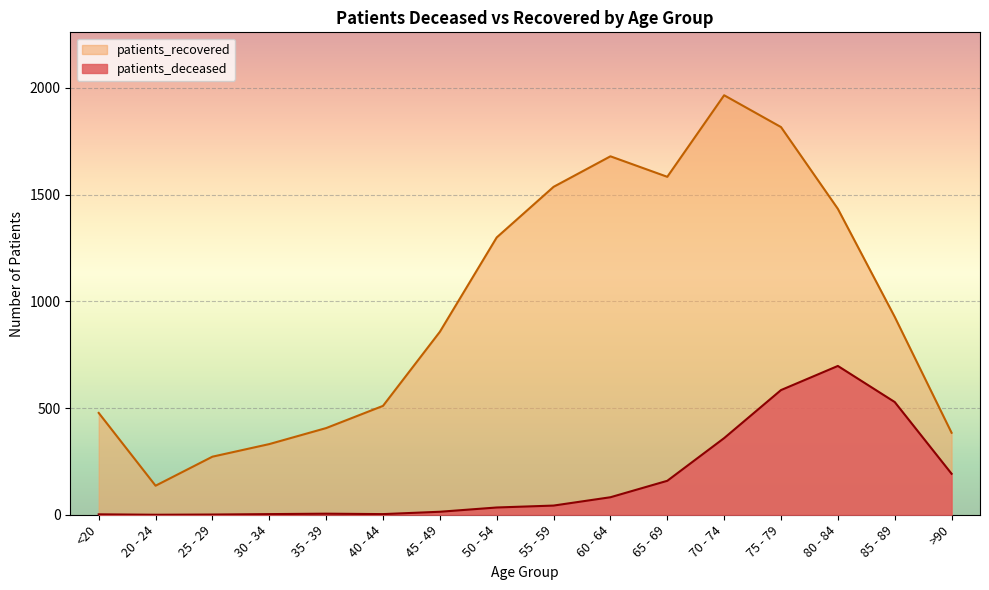

At which category is the sum across all series the highest?

75 - 79